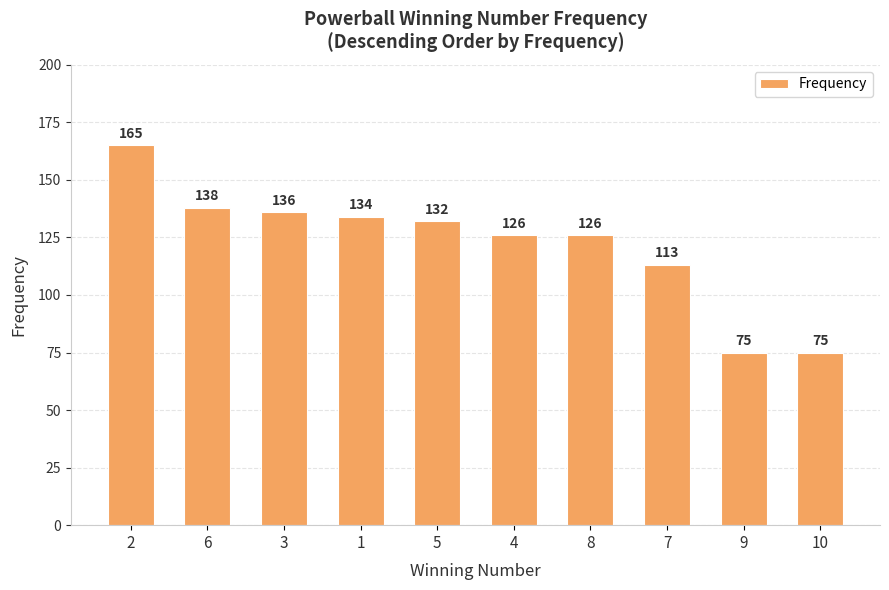

Reading left to right, transcribe all the data shown in this chart.

2=165	6=138	3=136	1=134	5=132	4=126	8=126	7=113	9=75	10=75